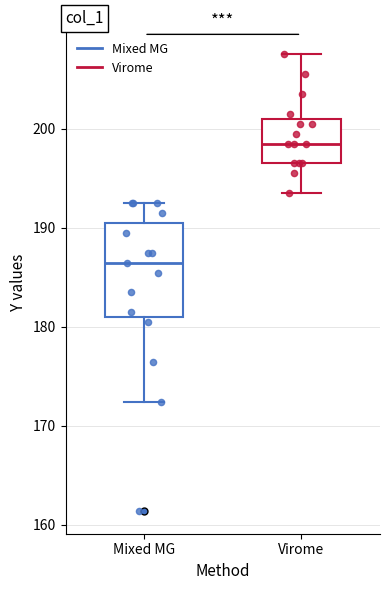

Reading left to right, read every box against the y-axis: the position of its median line, the range the box covers, and the ends of its whiskers. The values are not printed on the chart, so give them approximately, as read against the axis.

Mixed MG: median 186, box 181 to 190, whiskers 172 to 192
Virome: median 198, box 196 to 201, whiskers 193 to 208